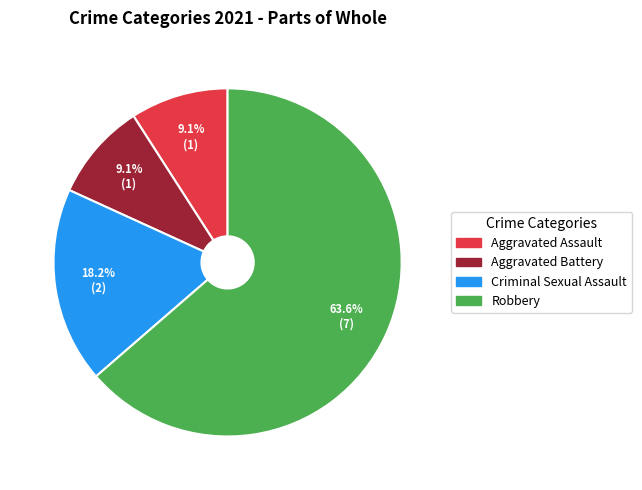

The Robbery slice represents 78% of the pie. True or false?

False